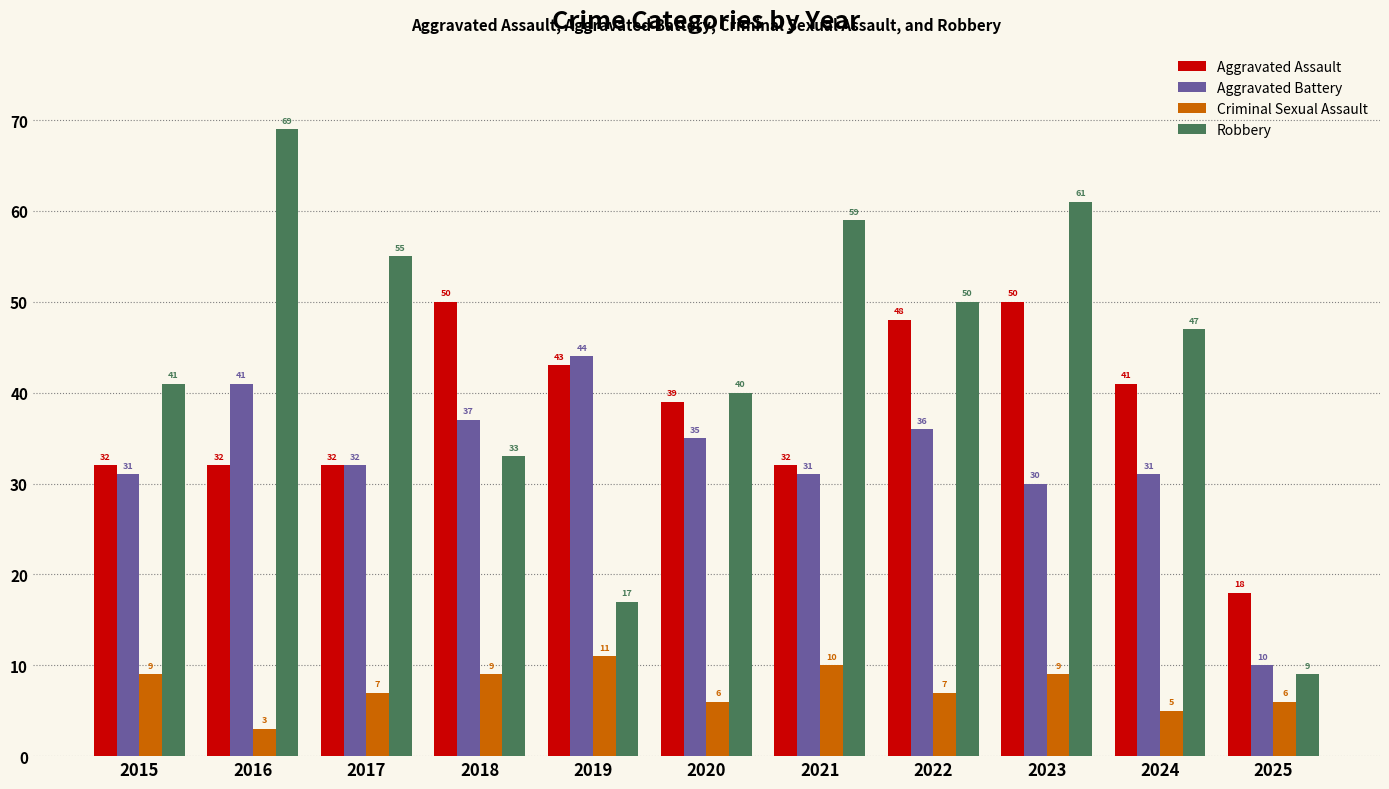

Reading left to right, what are all the values shown in this chart?

Aggravated Assault: 2015=32	2016=32	2017=32	2018=50	2019=43	2020=39	2021=32	2022=48	2023=50	2024=41	2025=18
Aggravated Battery: 2015=31	2016=41	2017=32	2018=37	2019=44	2020=35	2021=31	2022=36	2023=30	2024=31	2025=10
Criminal Sexual Assault: 2015=9	2016=3	2017=7	2018=9	2019=11	2020=6	2021=10	2022=7	2023=9	2024=5	2025=6
Robbery: 2015=41	2016=69	2017=55	2018=33	2019=17	2020=40	2021=59	2022=50	2023=61	2024=47	2025=9